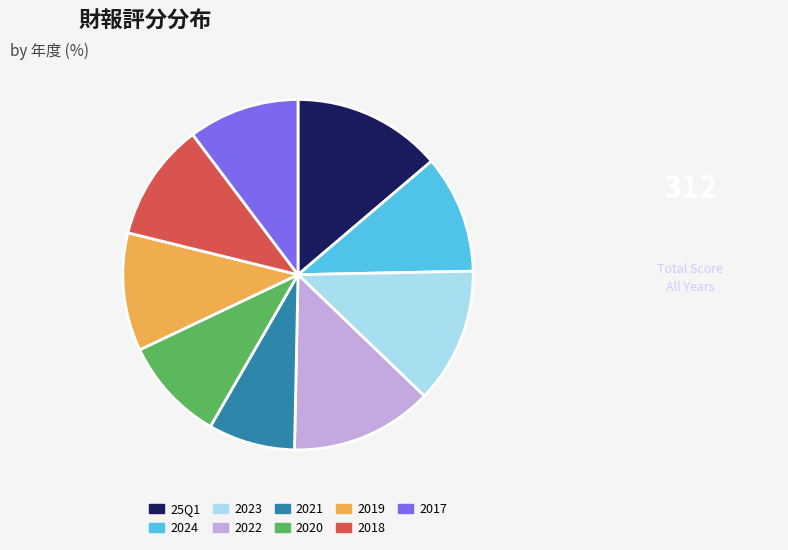

What is the largest slice in the pie chart?

25Q1